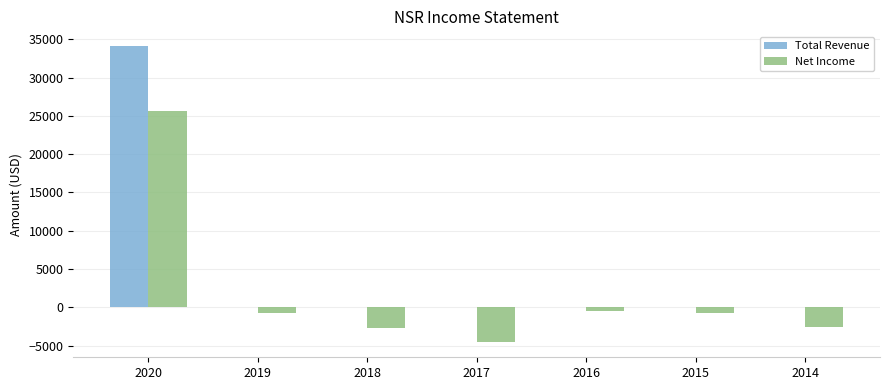

At which category does the chart reach its peak across all series?

2020